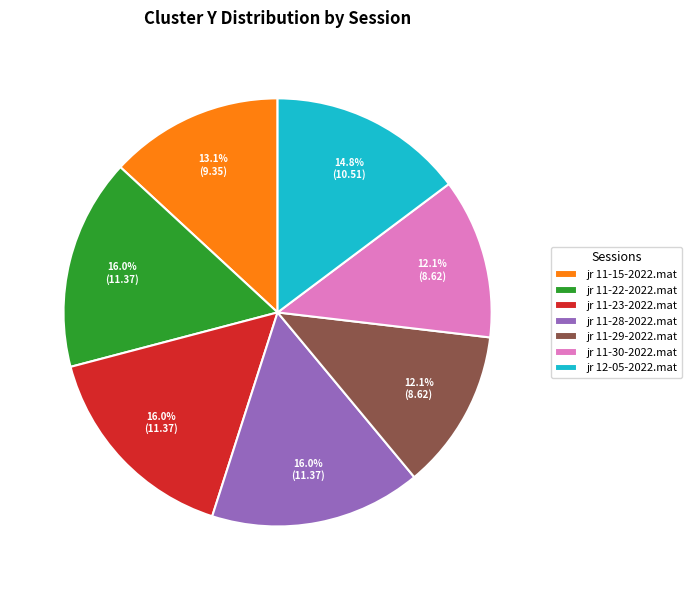

What is the total percentage of jr 11-28-2022.mat and jr 11-15-2022.mat?

29.1%